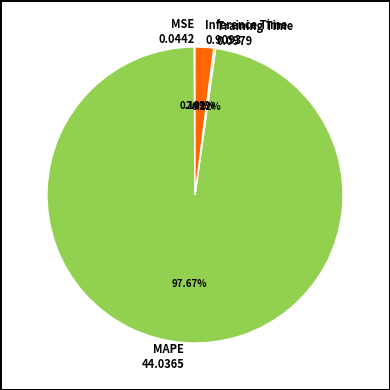

What is the largest slice in the pie chart?

MAPE